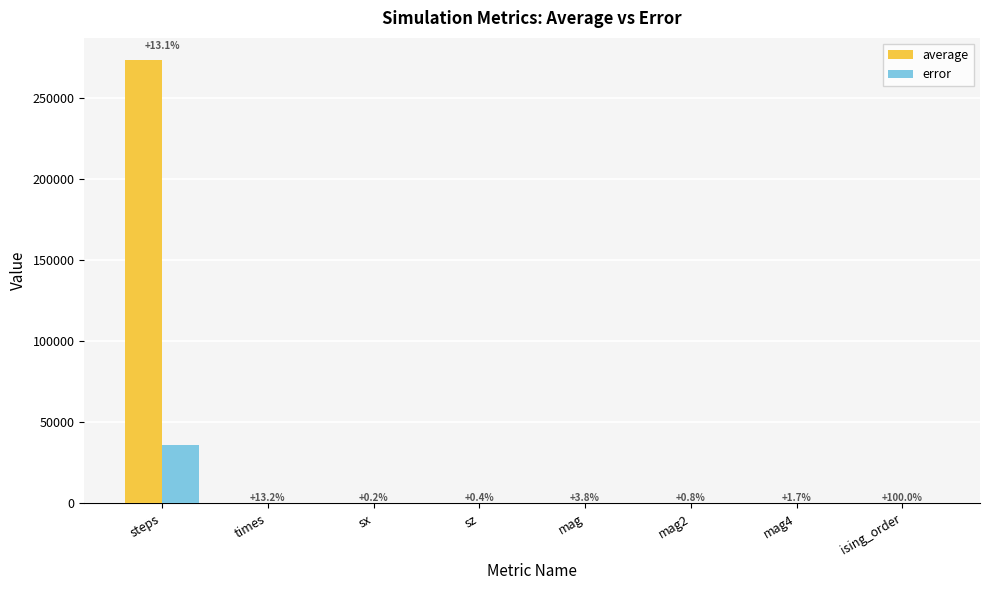

Rank the series by their average value, from lowest to highest.

error, average